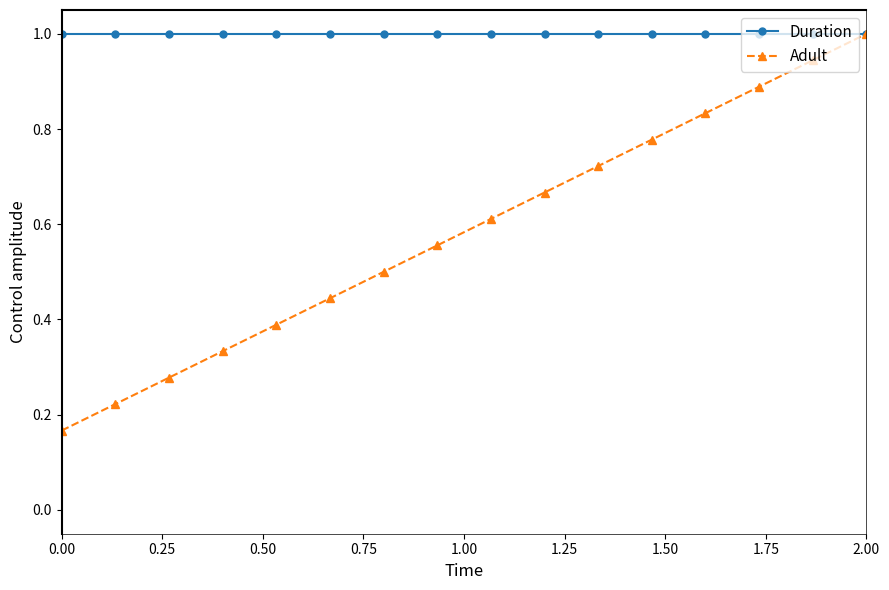

Which series has the largest total across all categories?

Duration